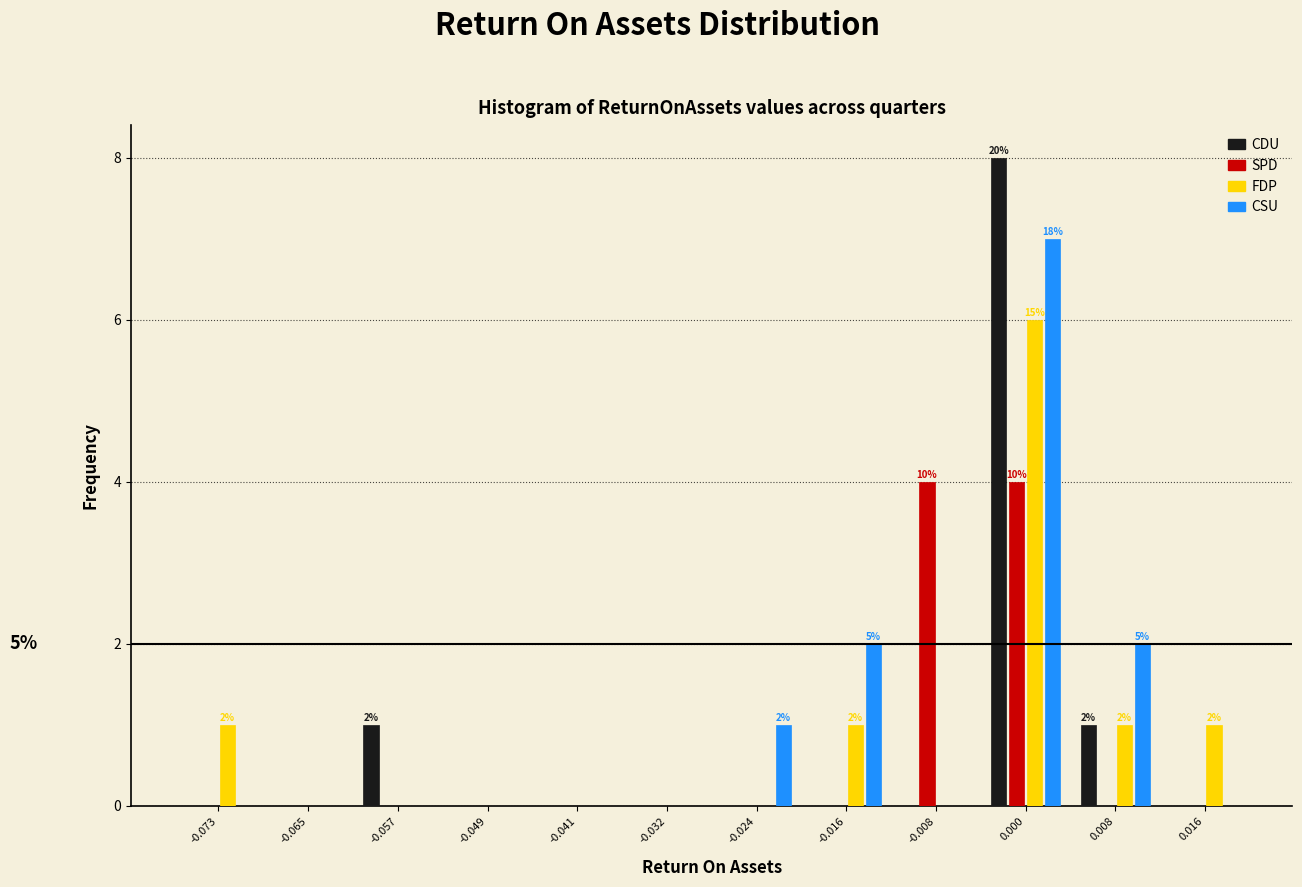

In the FDP series, which range on the x-axis has the tallest bar?

-0.004 to 0.004